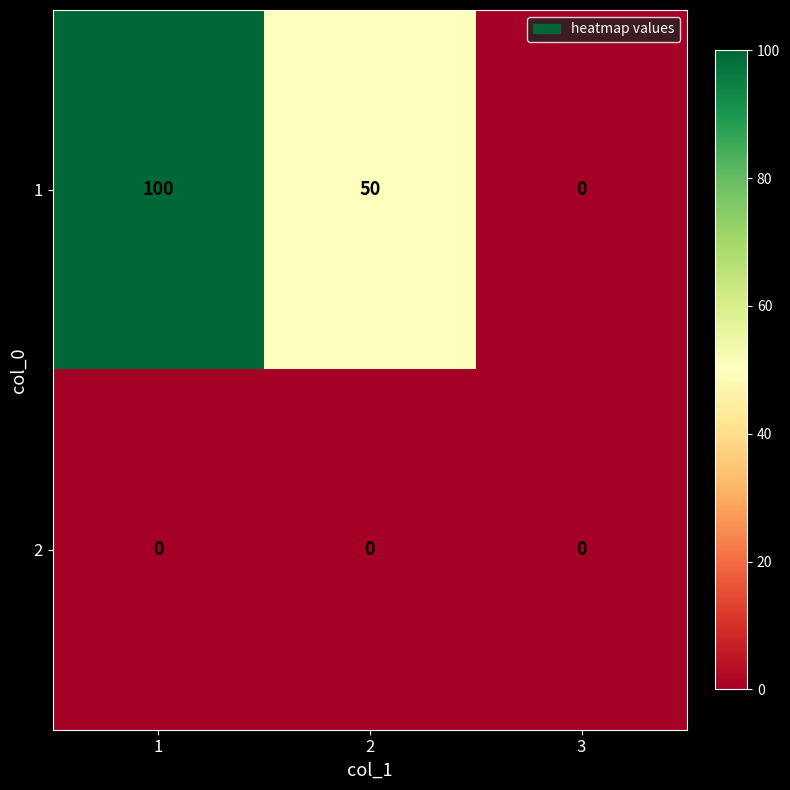

List the series in order of their overall mean, lowest first.

2, 1